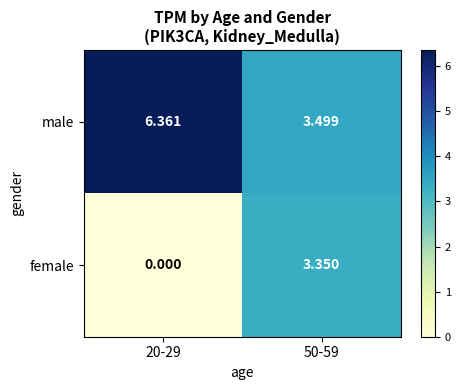

List the series in order of their overall mean, lowest first.

female, male